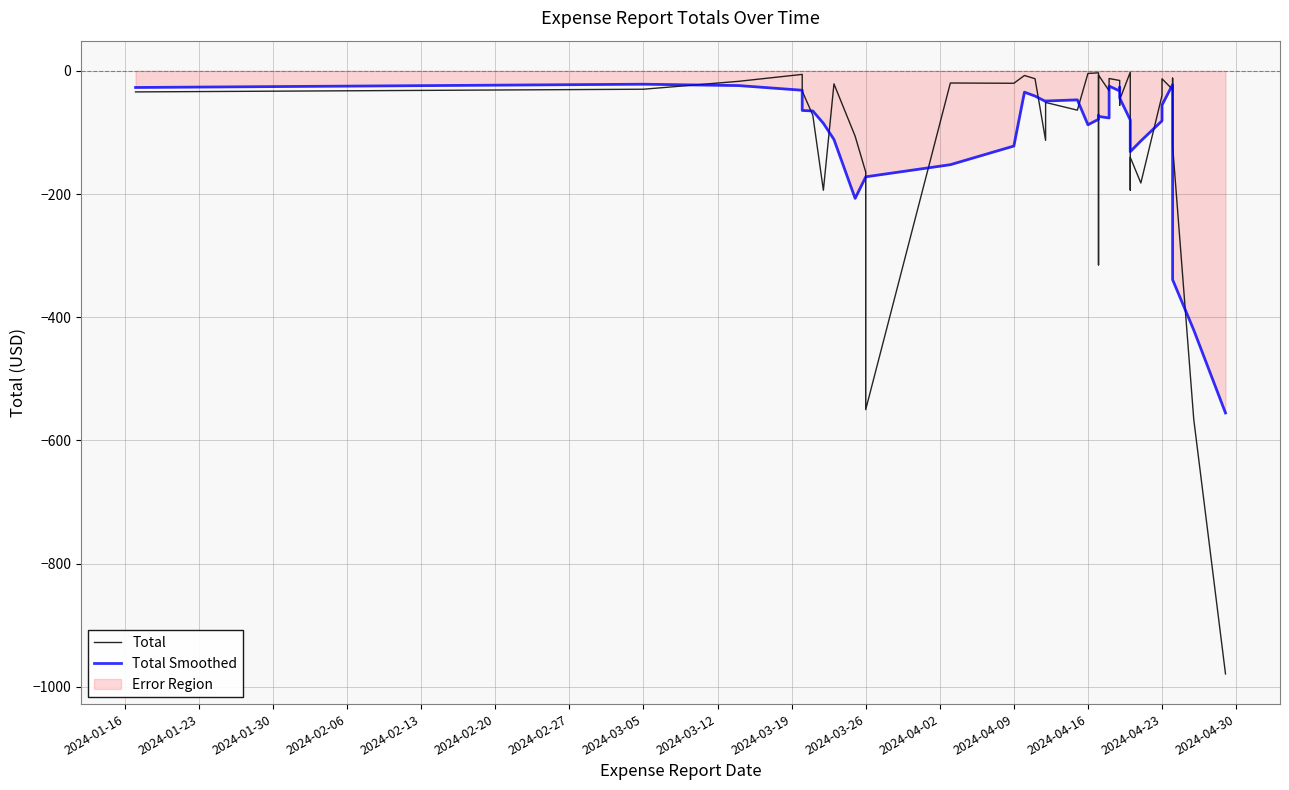

How many times do Total and Total Smoothed cross each other?

16